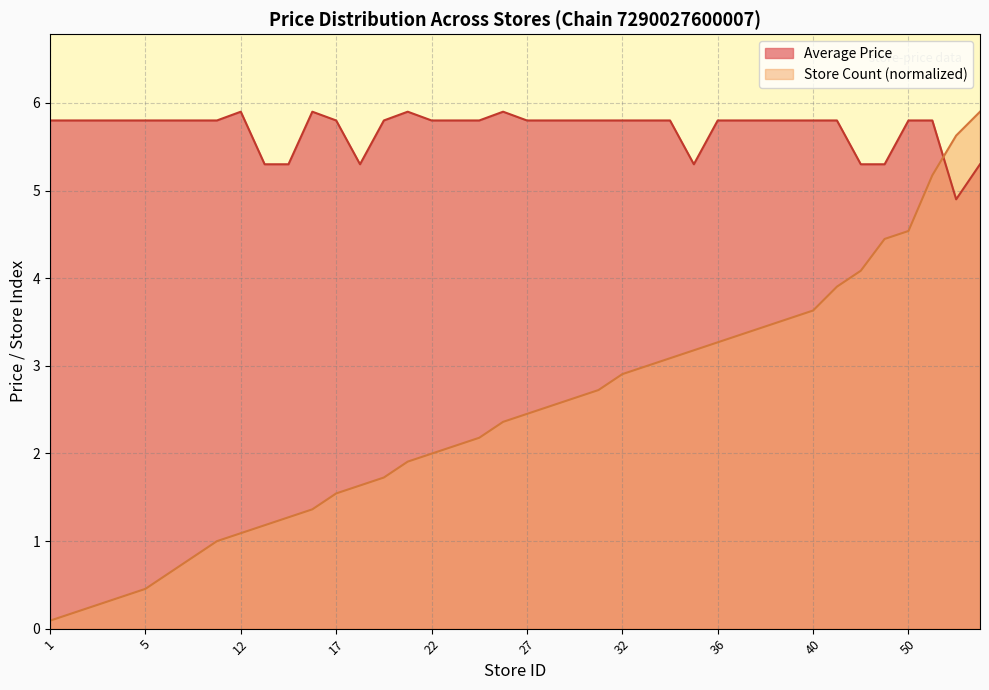

Is it true that Average Price equals 9.4 at 14?

False